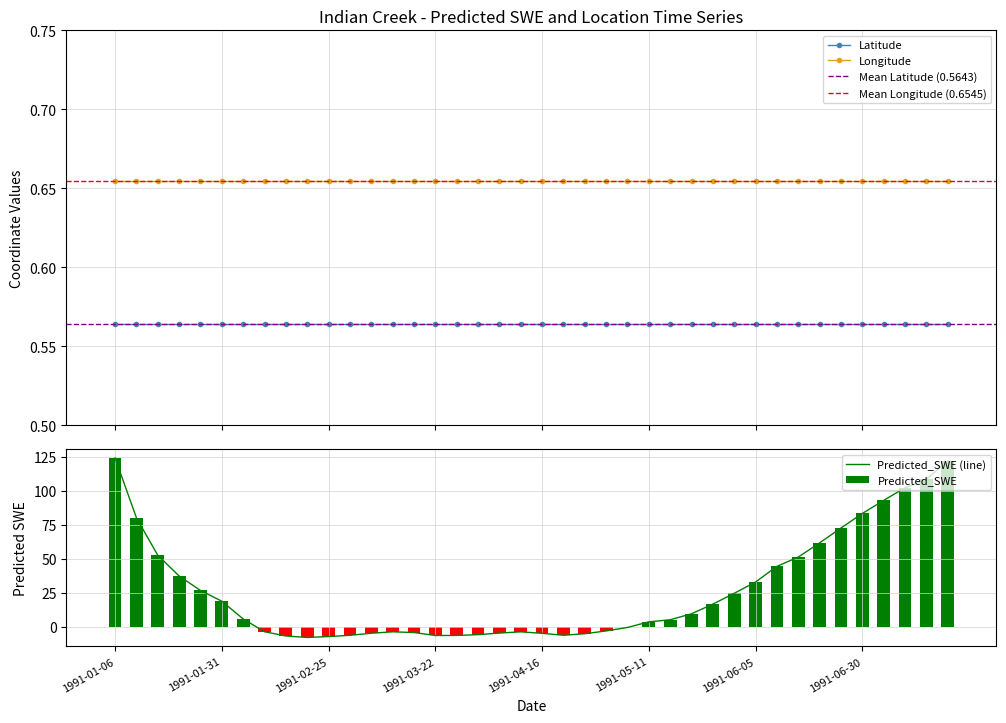

True or false: Latitude and Longitude cross at least once.

False